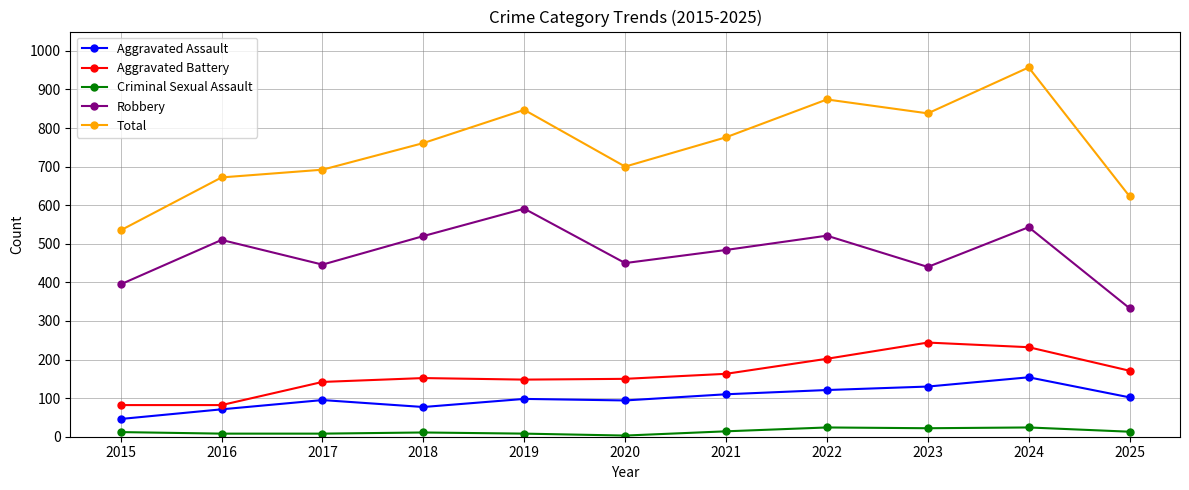

What is the maximum value for Robbery?

591